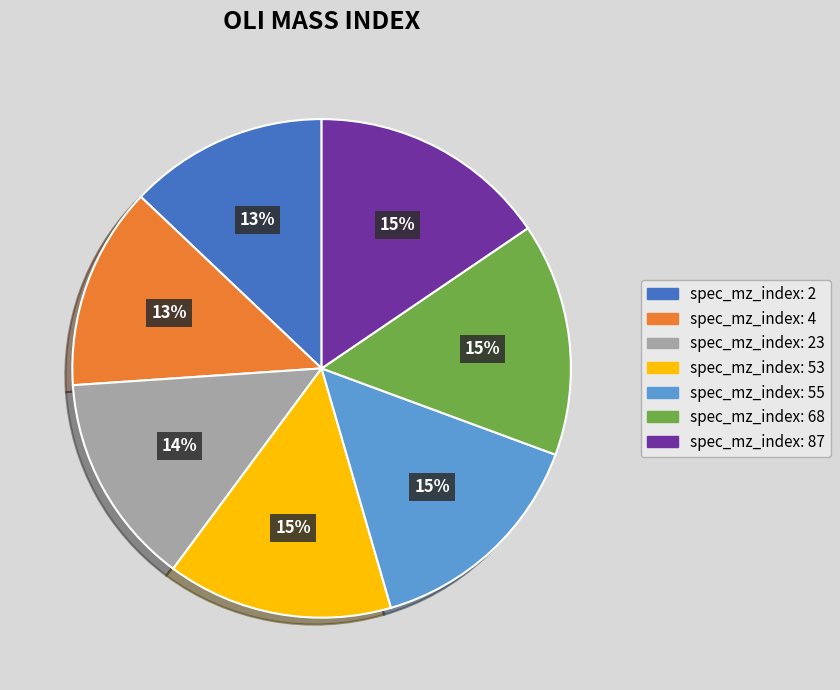

To the nearest percent, what is the average slice percentage?

14%